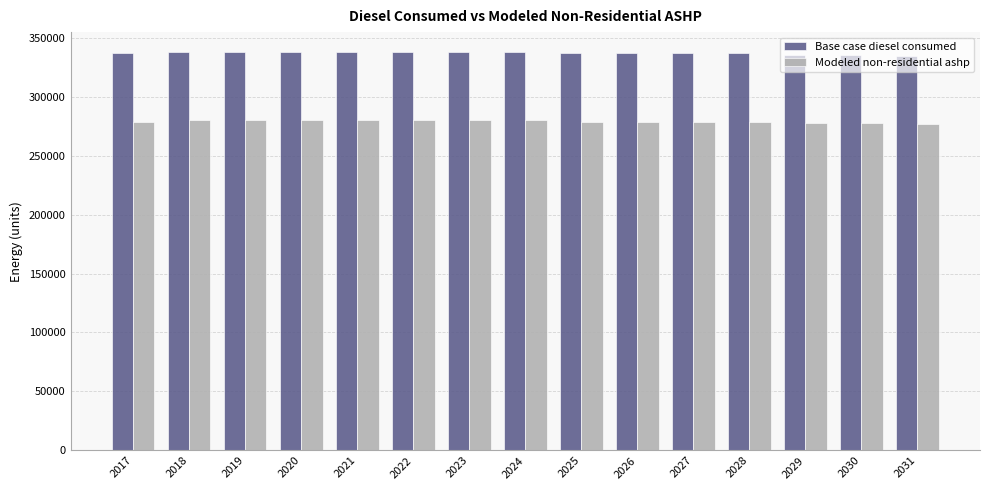

What is the difference between the highest and lowest values at 2018?

57872.6